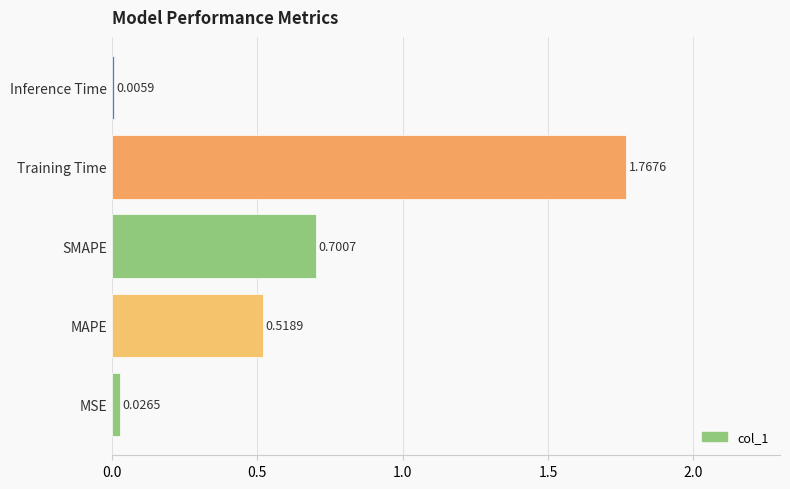

Are the bars horizontal?

Yes